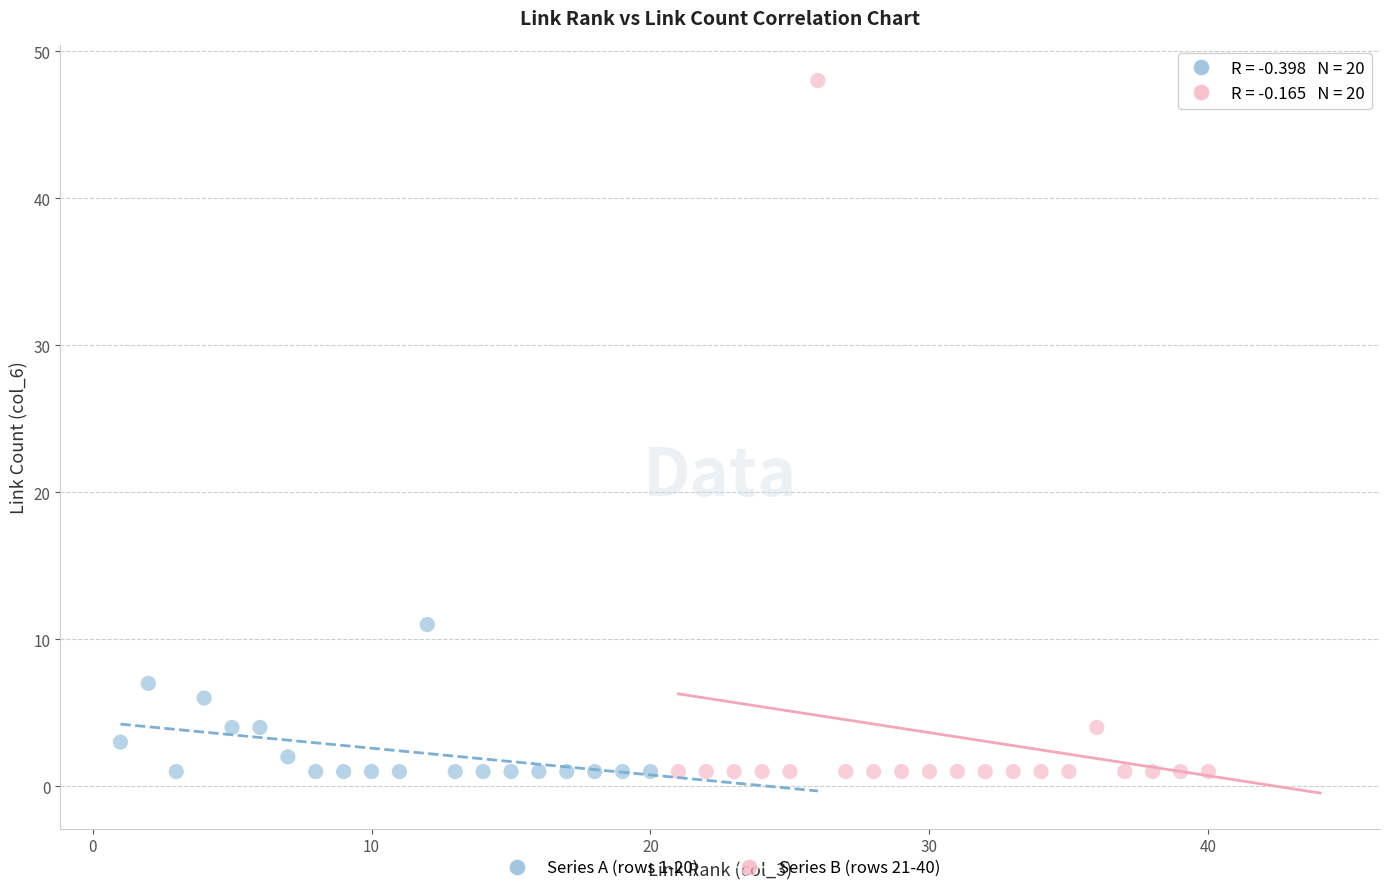

Which series contains the highest Y value?

Series B (rows 21-40)